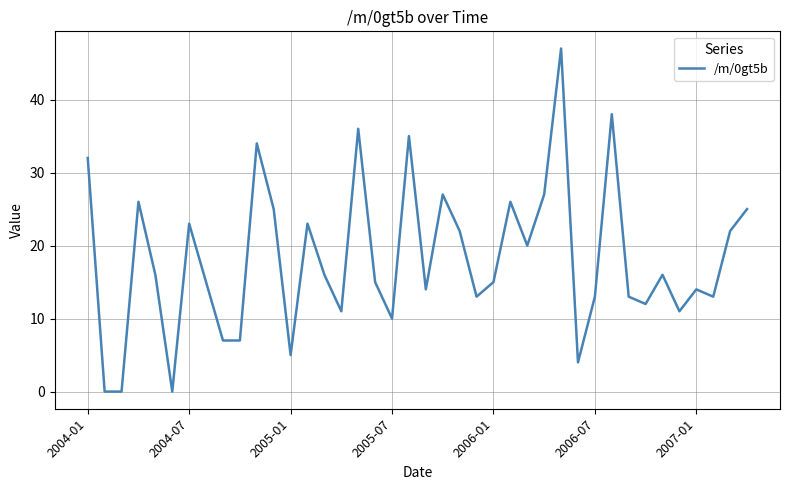

True or false: the data has more than 1 interior local peaks.

True